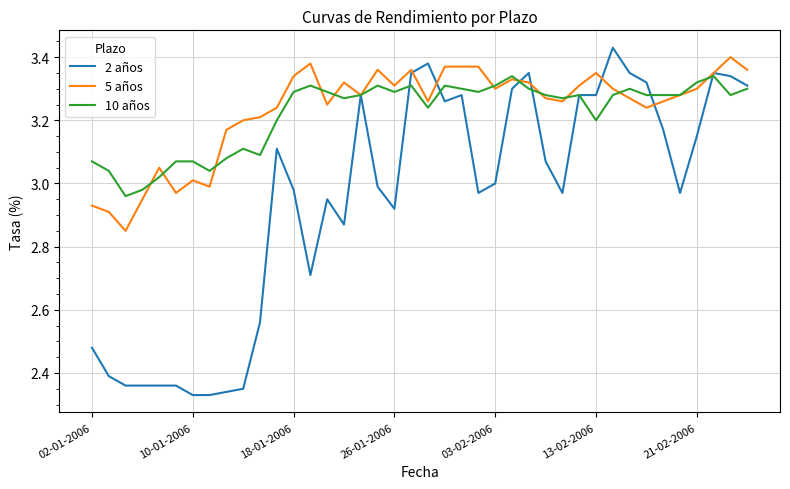

Which series has the largest range (max minus min)?

2 años